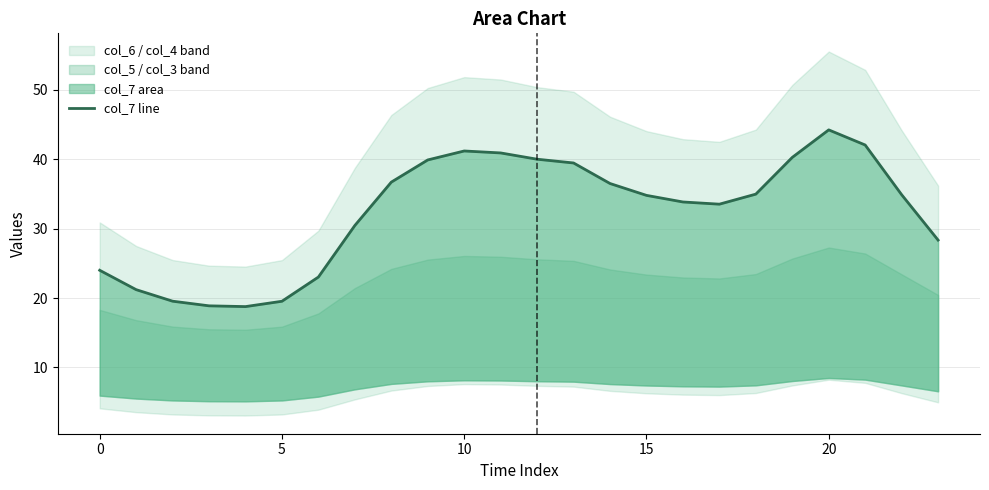

True or false: the data shows 19.5 at 5.

True